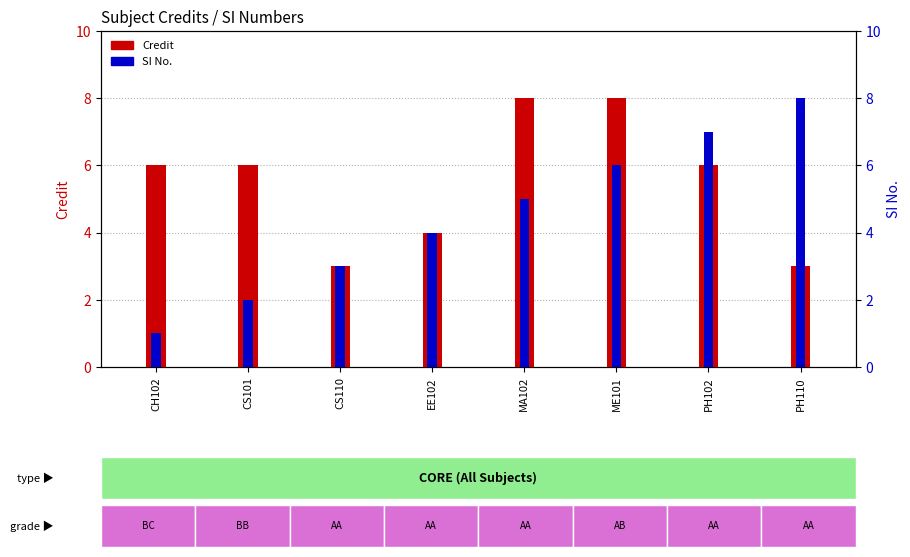

Read the SI No. value at PH110.

8